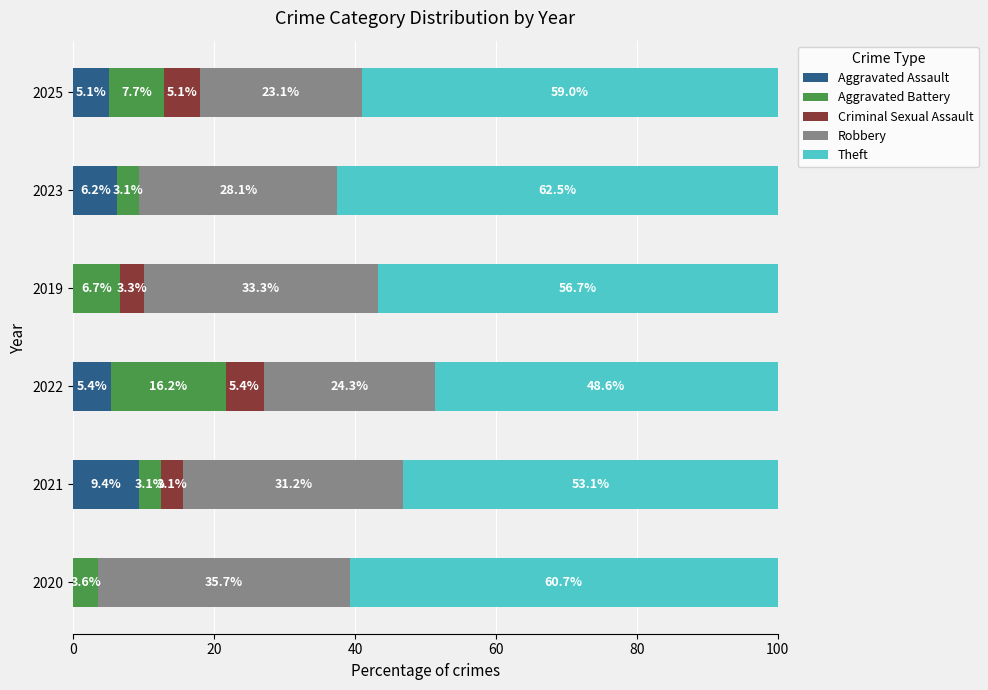

Which category has the highest value in the Aggravated Assault series?

2021